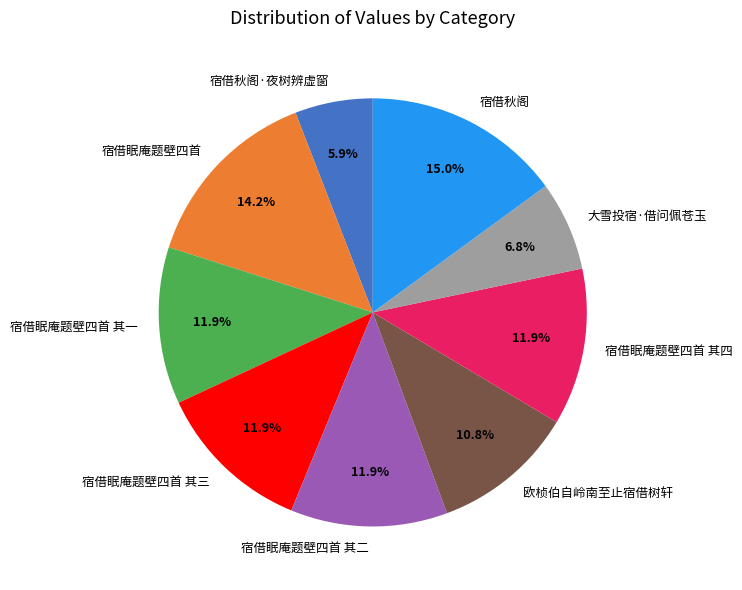

What is the largest slice in the pie chart?

宿借秋阁